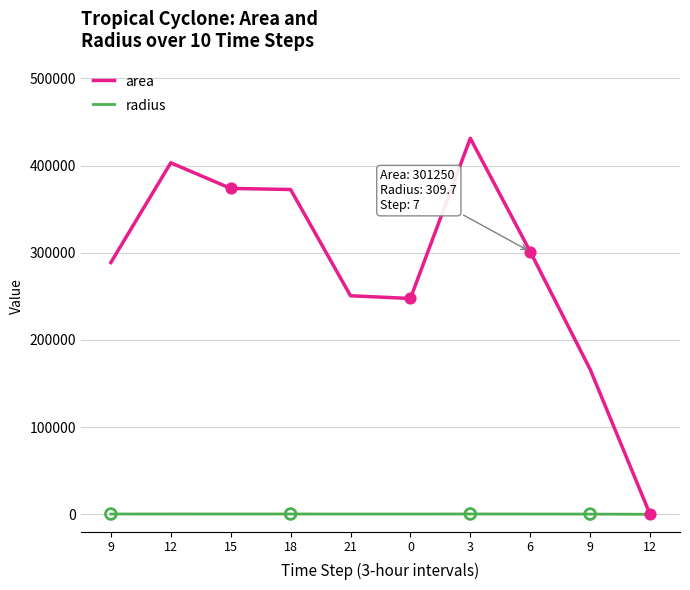

Does the chart have visible grid lines?

Yes